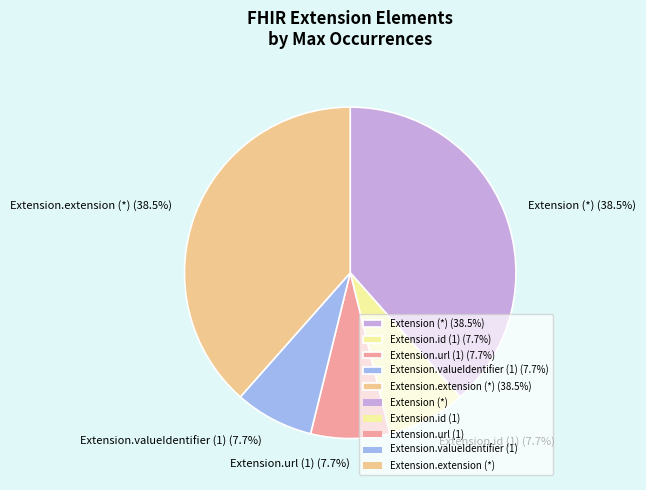

How much of the chart is everything except Extension (*) (38.5%)?

61.5%